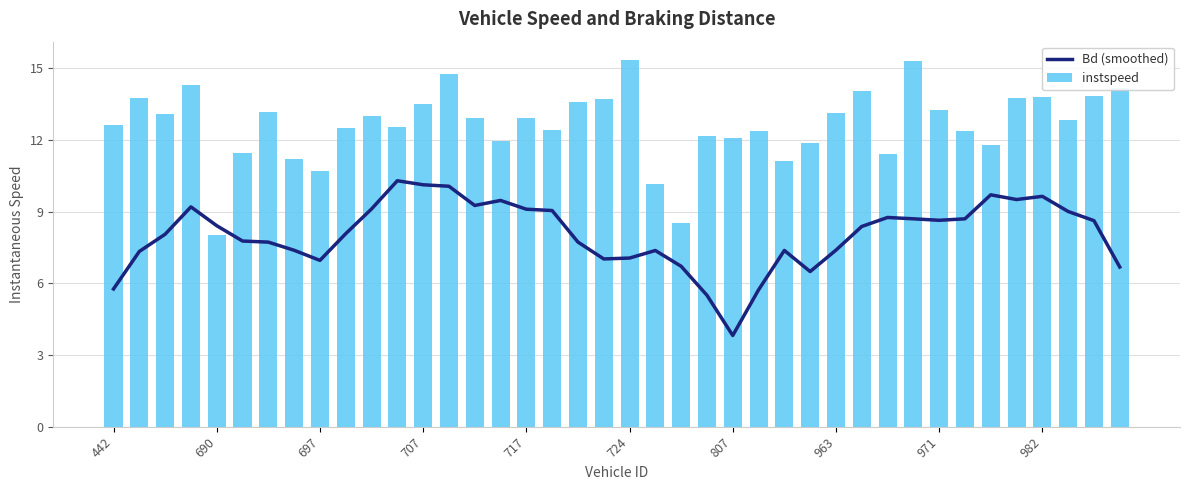

What is the average value of the instspeed series?

12.6